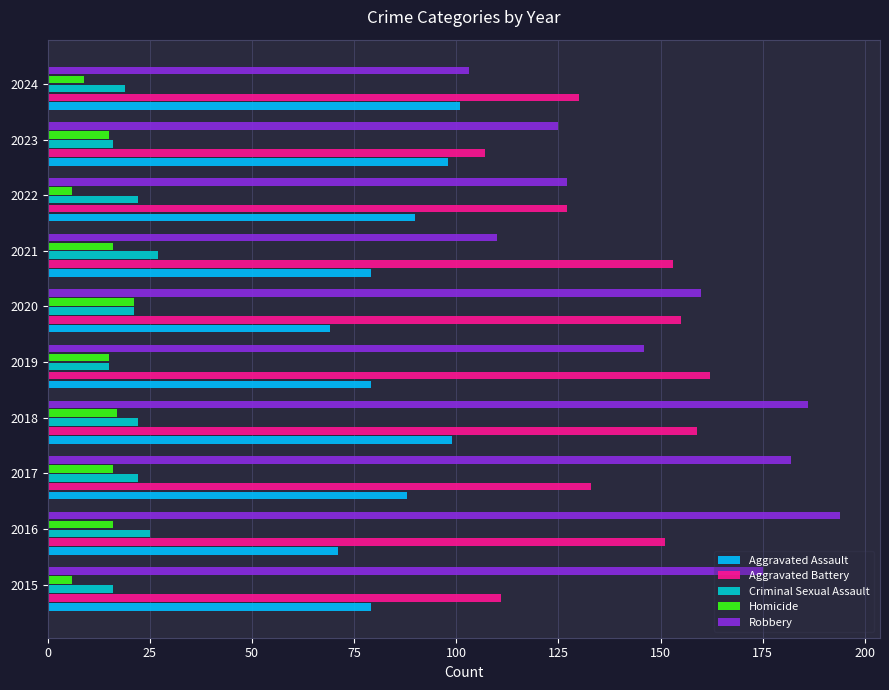

What is the minimum value shown in the chart?

6